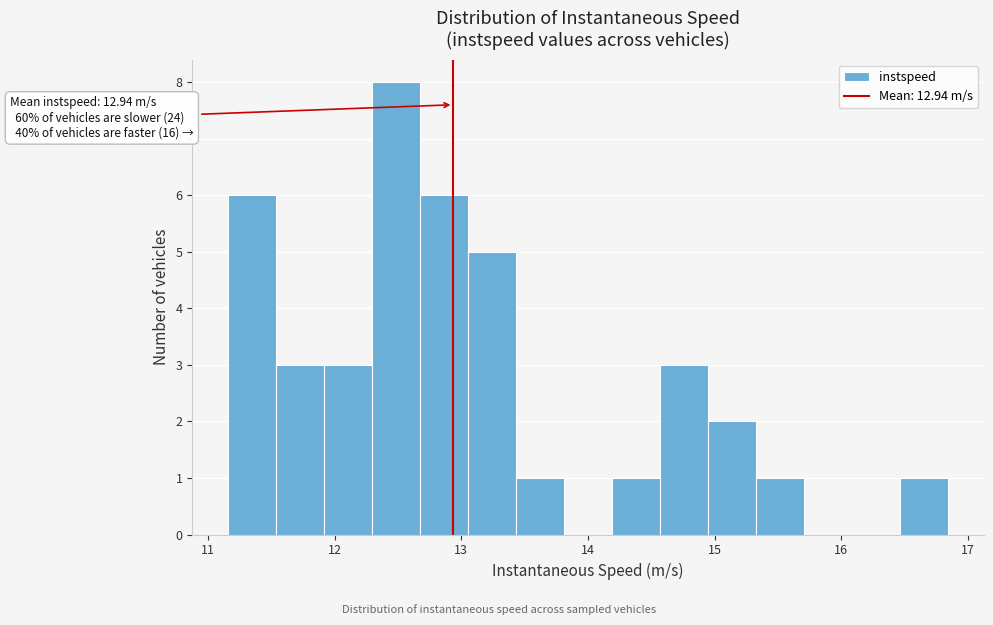

Around what value on the x-axis is the tallest bar? Give the approximate position of its centre, as read against the axis.

12.5